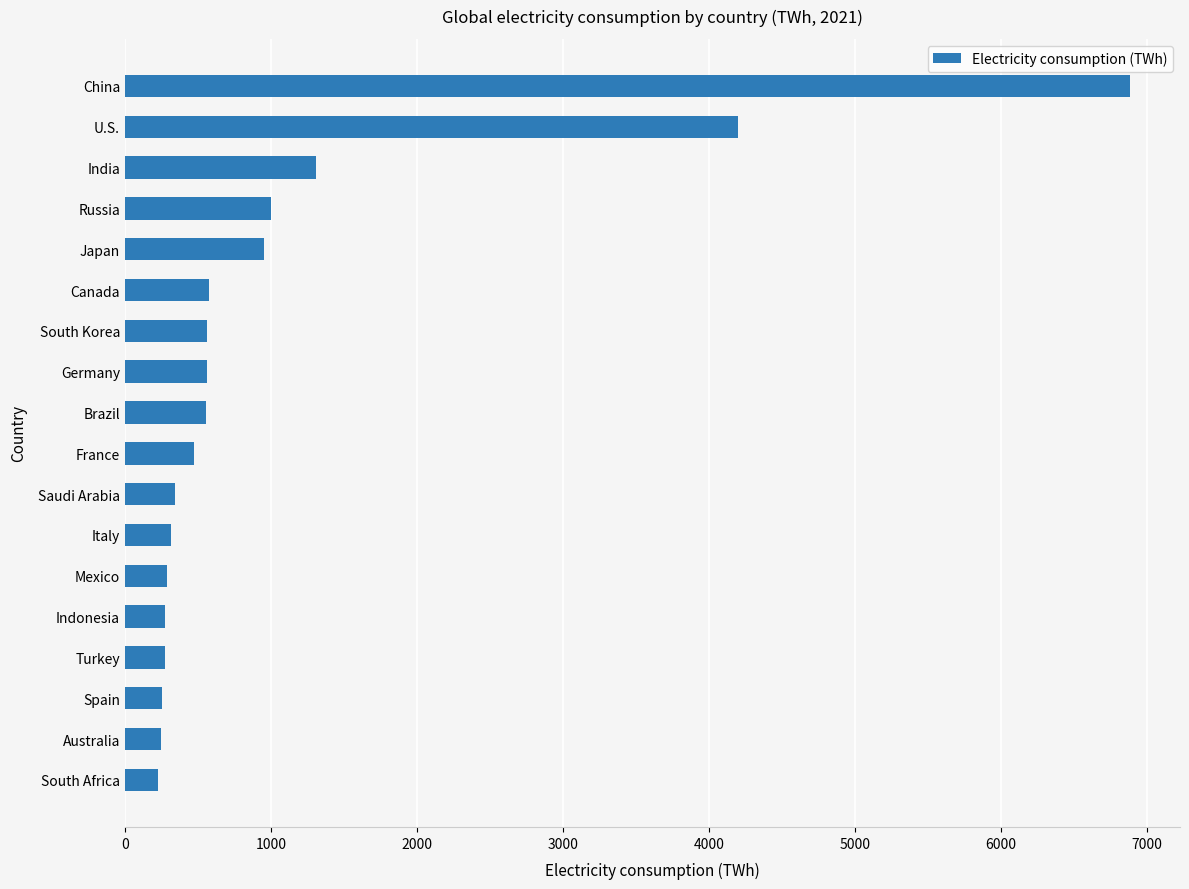

Where is the data nearest to the value 3554?

U.S.